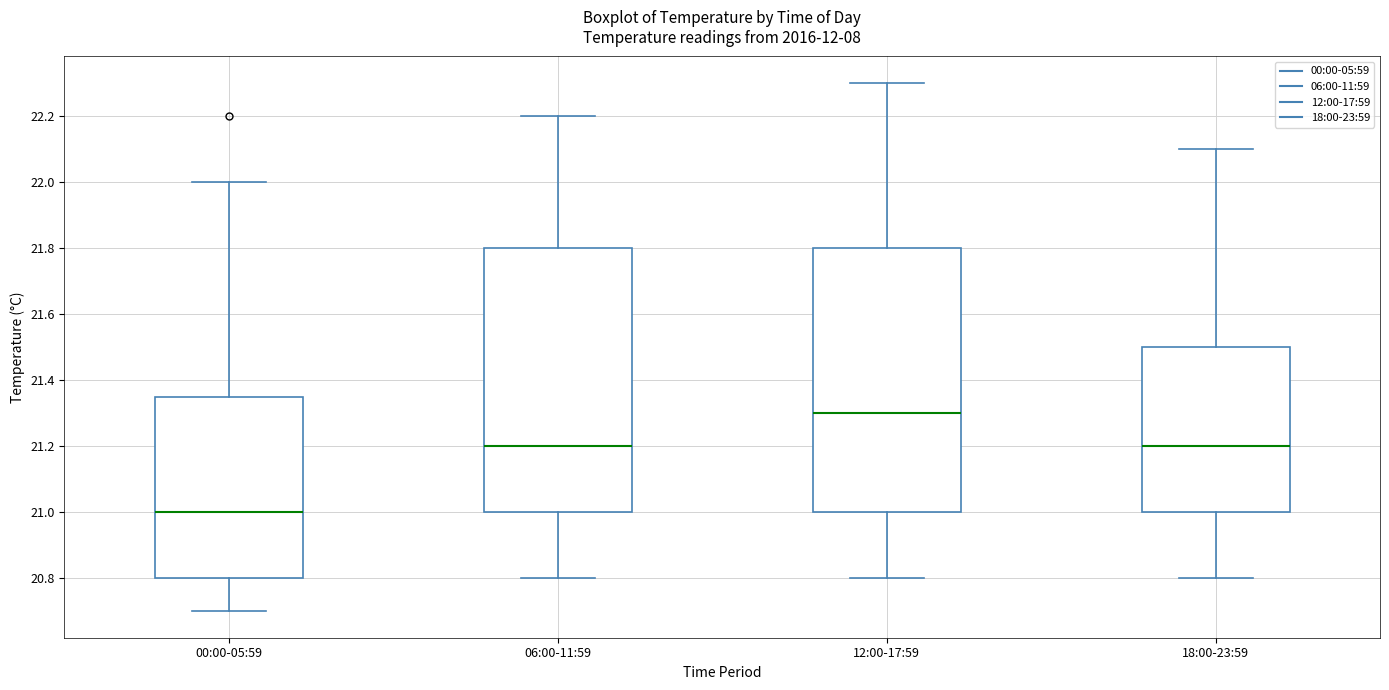

Which box's median line is the lowest?

00:00-05:59